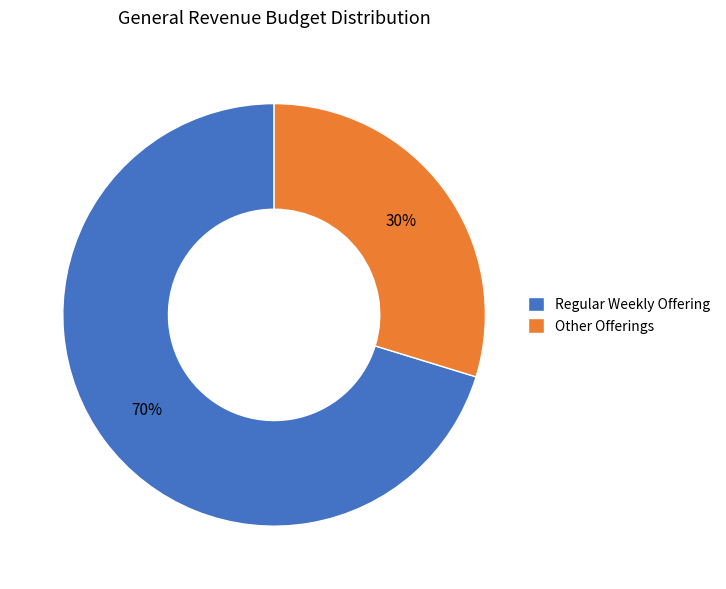

The Regular Weekly Offering slice represents 70% of the pie. True or false?

True